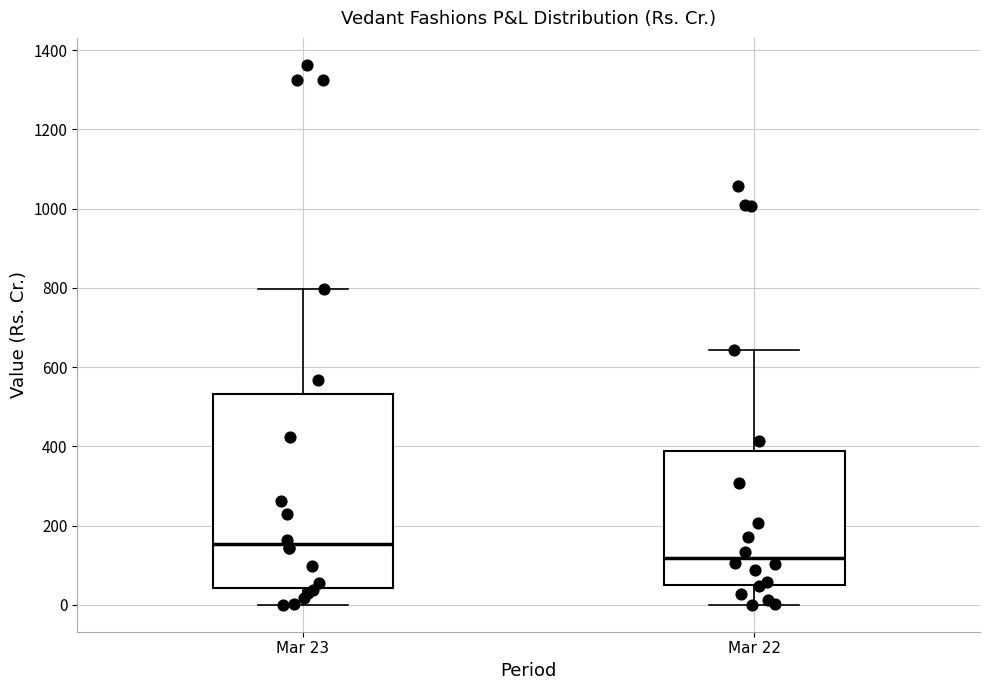

Which box has the lowest median line?

Mar 22